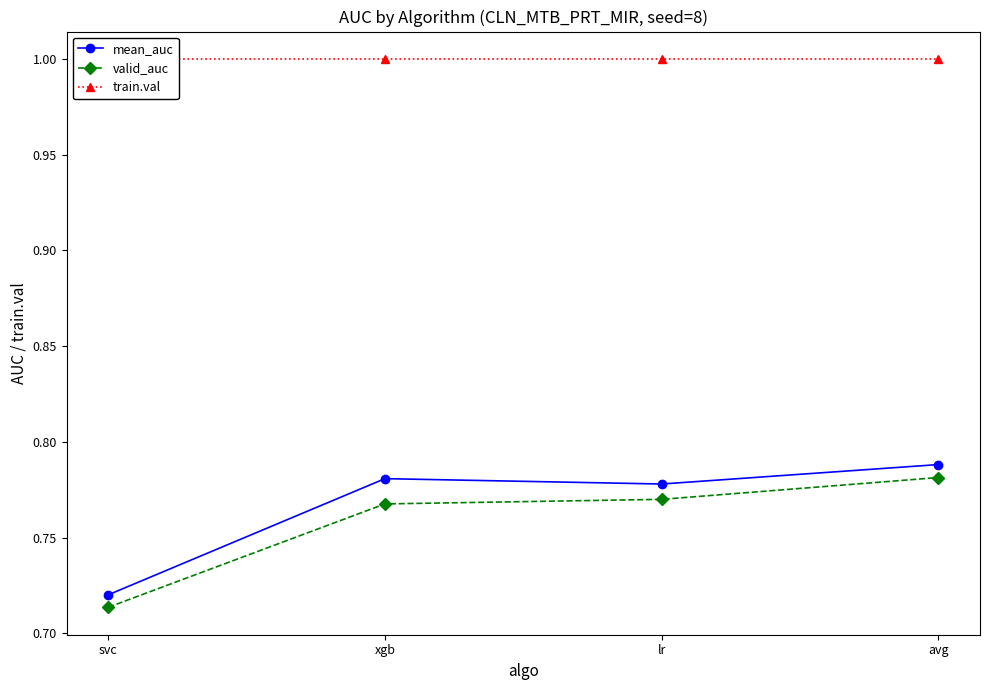

Read the mean_auc value at avg.

0.8